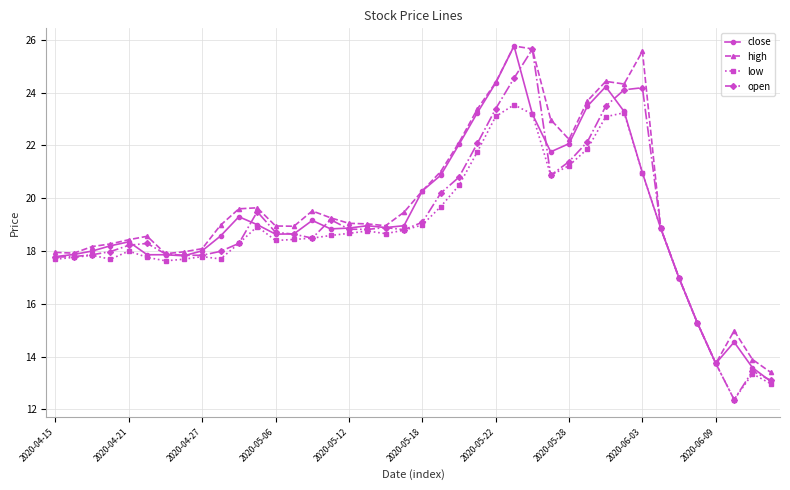

True or false: high has more than 1 interior local peaks.

True